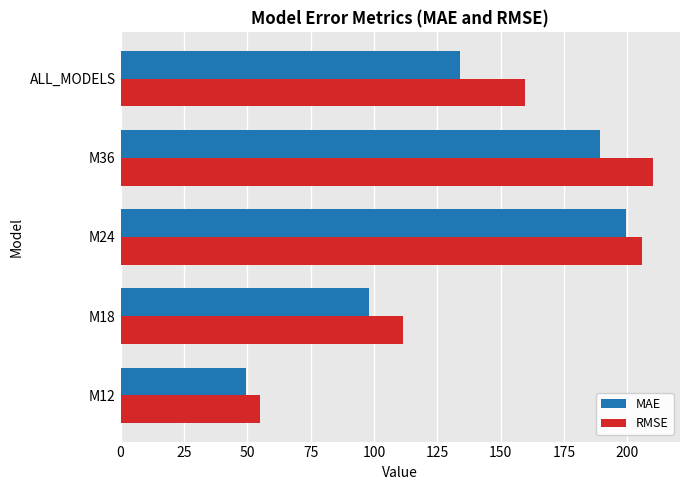

What is the difference between the highest and lowest values at M36?

21.2